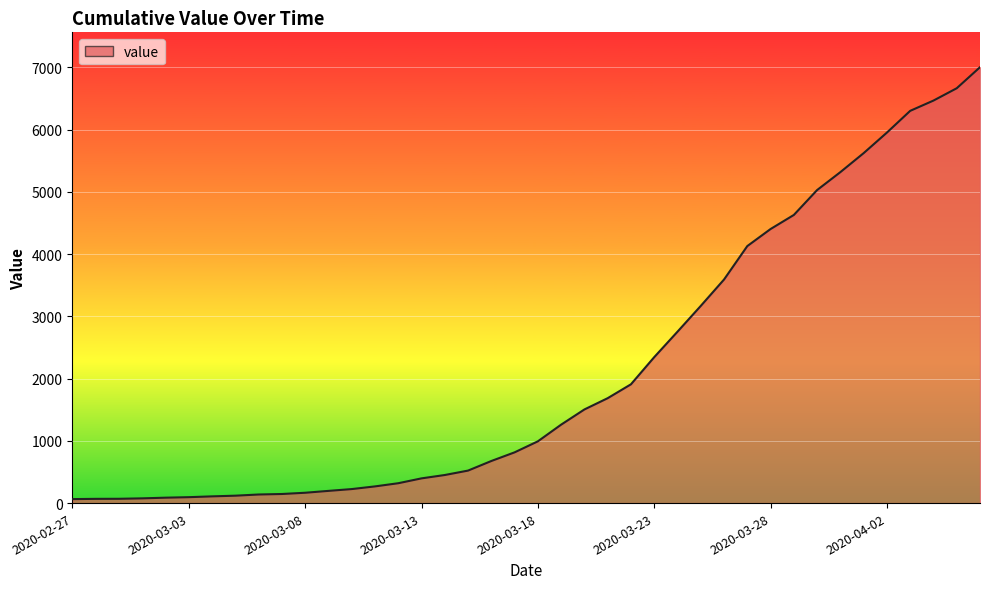

What is the maximum value shown in the chart?

7001